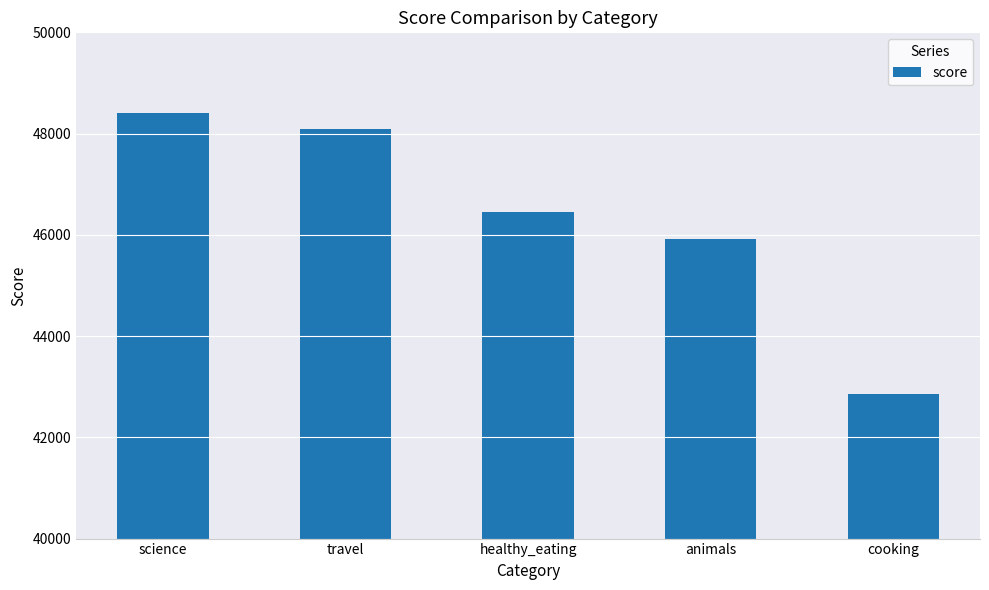

The value at cooking is 42856. True or false?

True